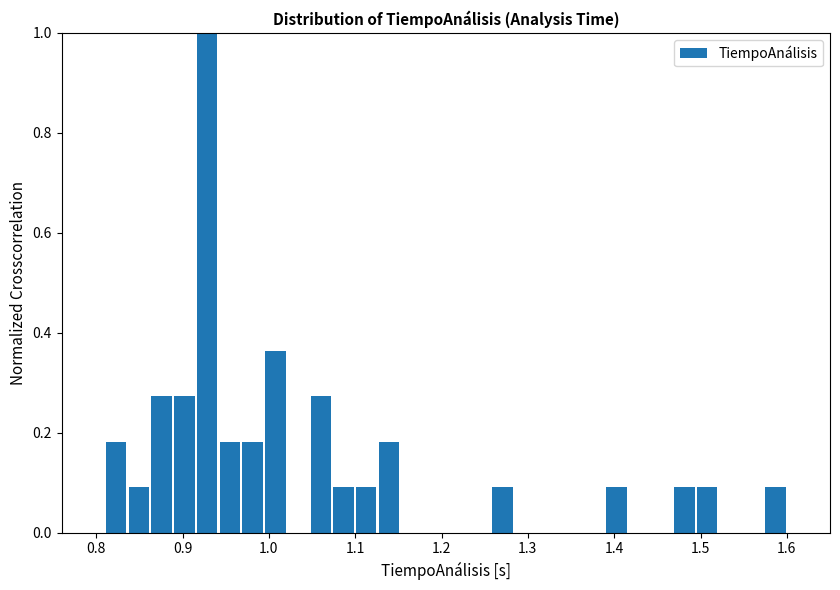

Around what value on the x-axis is the tallest bar? Give the approximate position of its centre, as read against the axis.

0.93